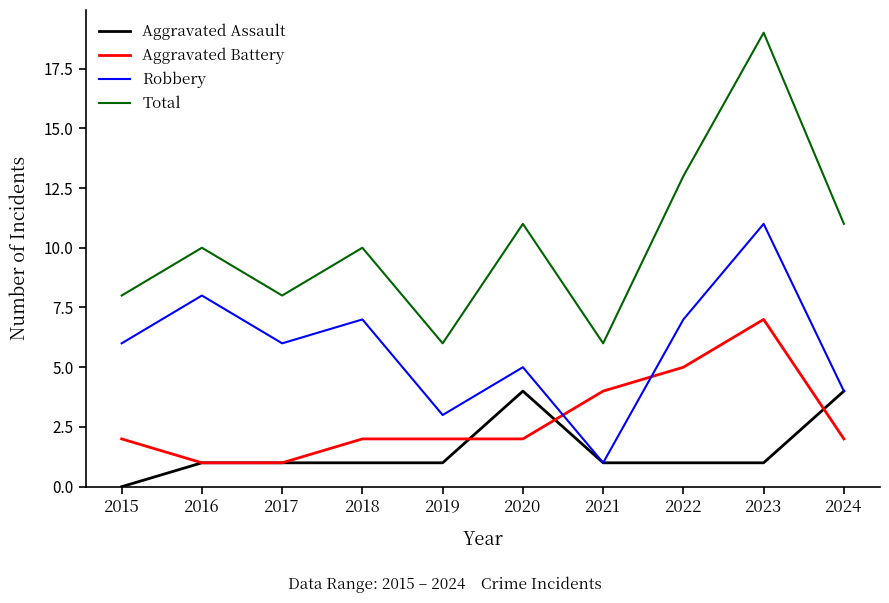

What is the lowest value of the Robbery series?

1